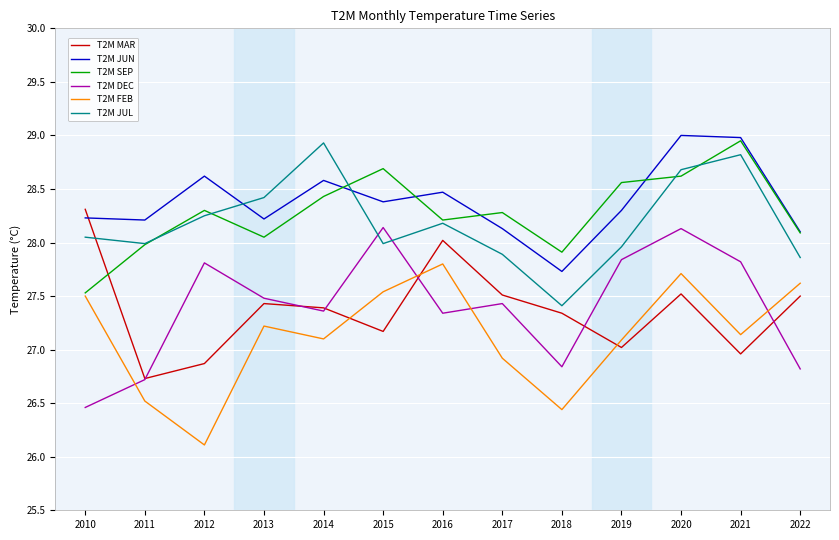

What is the sum of the T2M JUN values at 2014 and 2018?

56.3